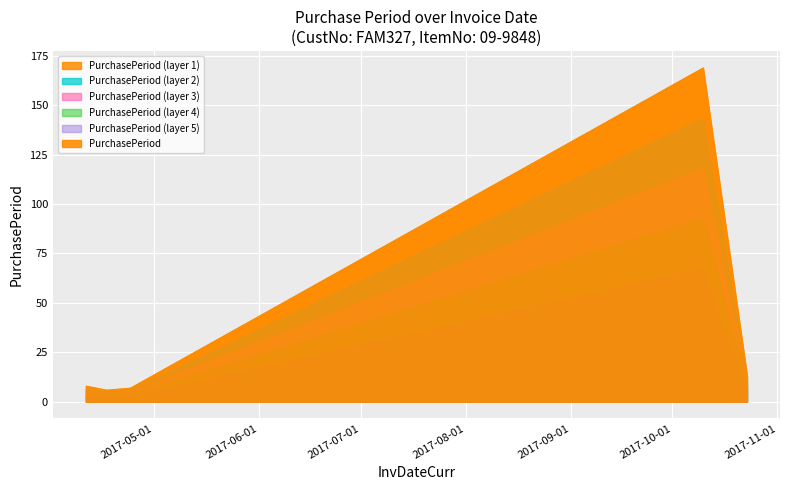

Where does the data first go above 8?

2017-10-10